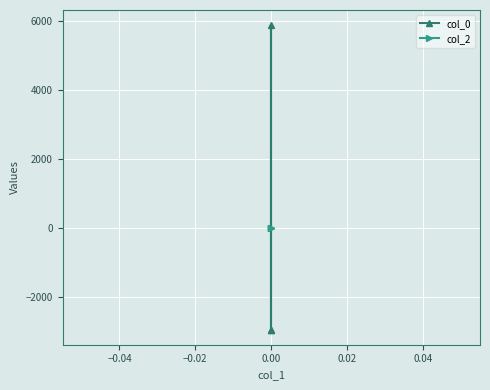

Is the value of col_0 at 0.00 greater than the value of col_2 at 0.00?

No